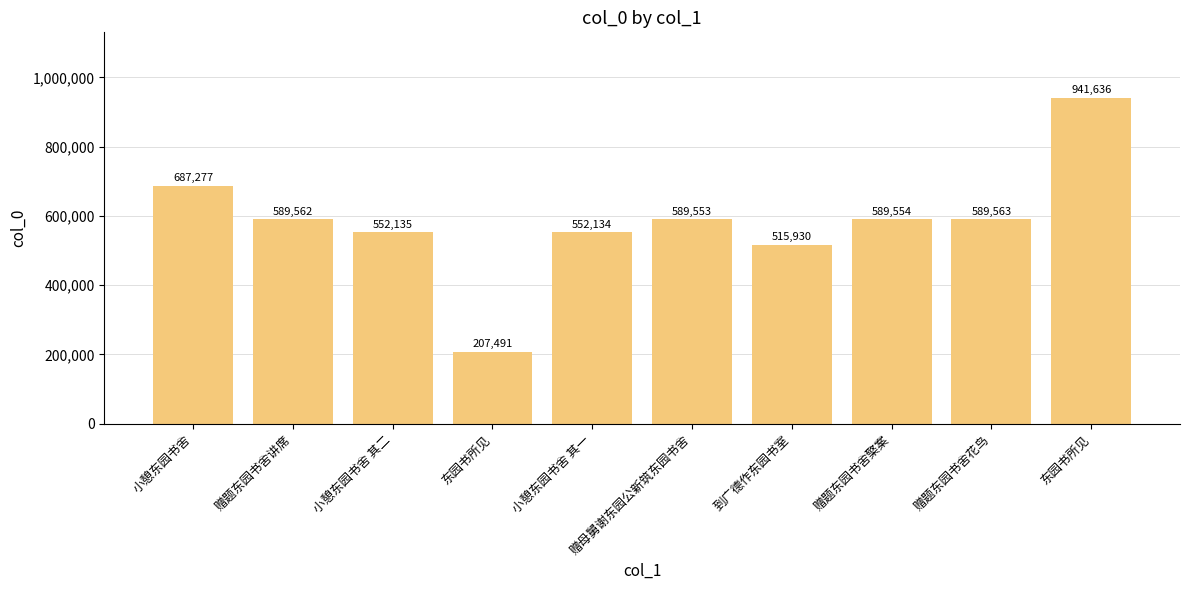

At which category does the chart reach its minimum across all series?

东园书所见